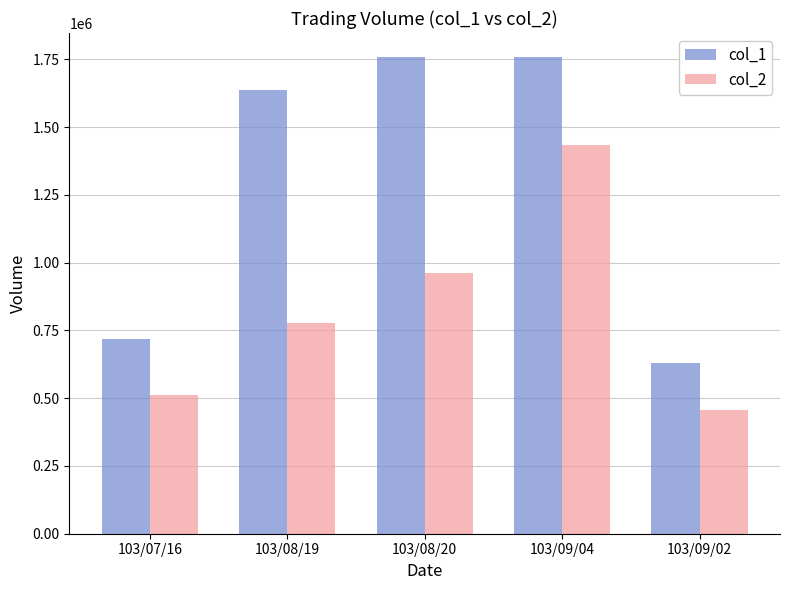

How many bars are there in each group?

2